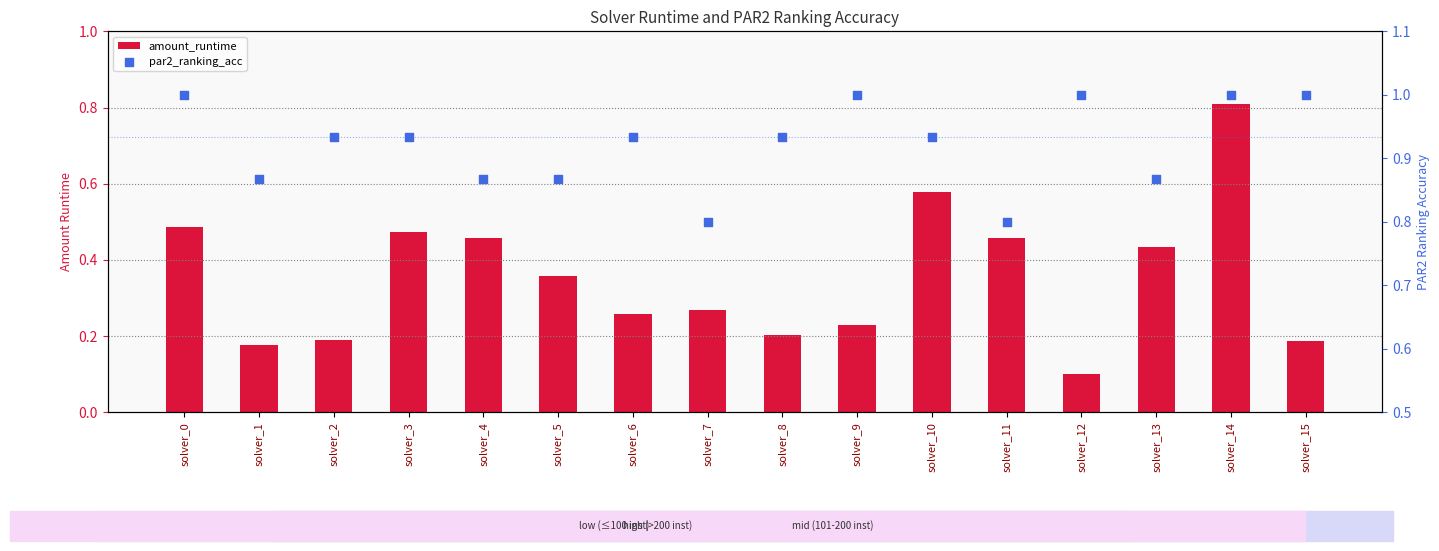

At which category is the sum across all series the highest?

solver_14